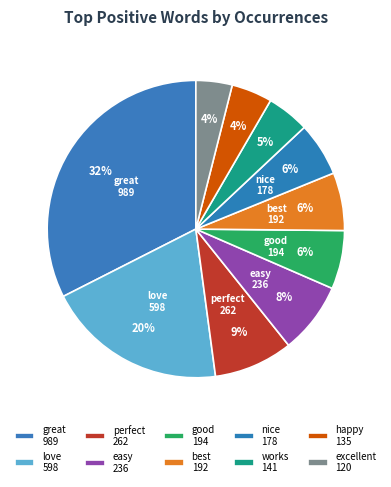

To the nearest percent, what is the average slice percentage?

10%